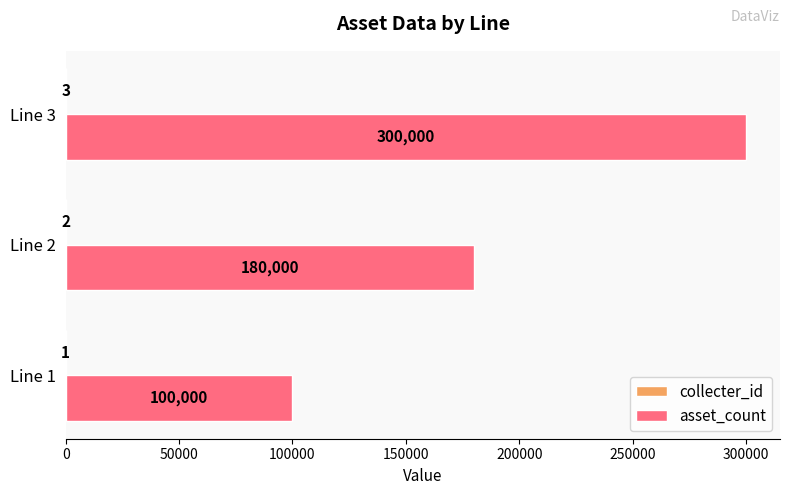

What is the sum of all asset_count values?

580000